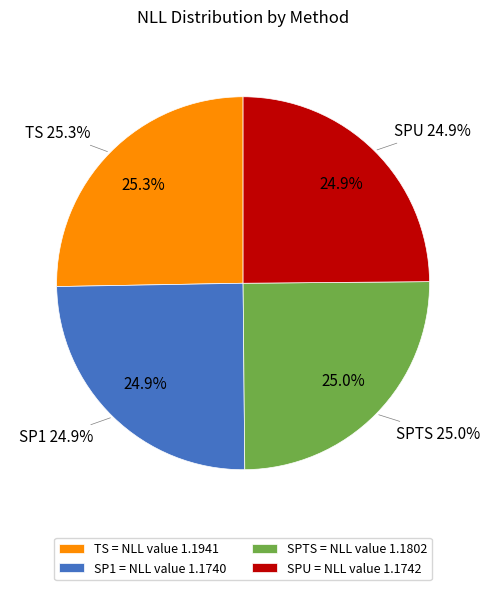

To the nearest percent, what portion does SP1 represent?

25%